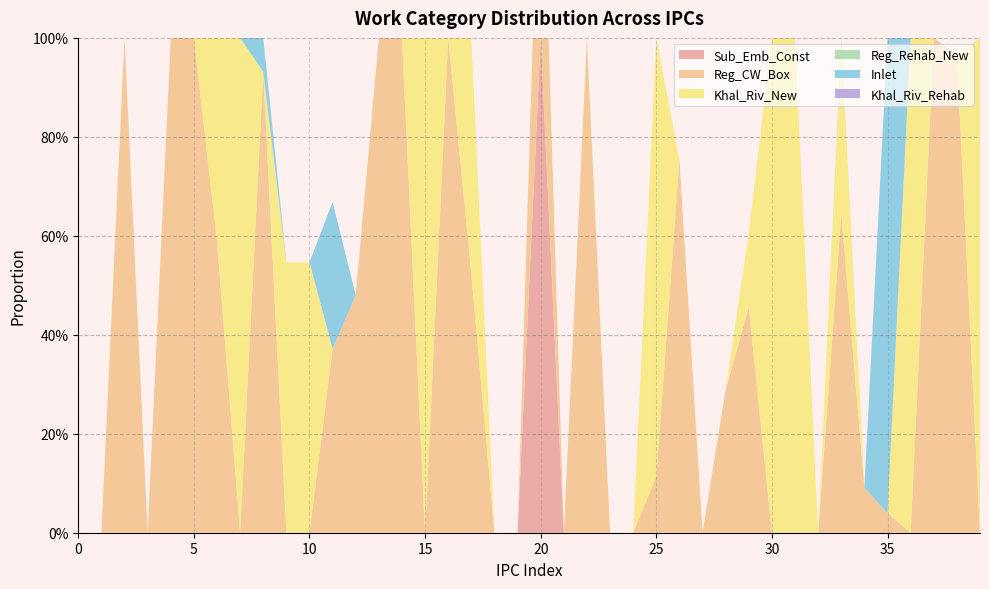

Reading right to left, transcribe all the data shown in this chart.

Sub_Emb_Const: 0.0	0.0	0.0	0.0	0.0	0.0	0.0	0.0	0.0	0.0	0.0	0.0	0.0	0.0	0.0	0.0	0.0	0.0	0.0	1.0	0.0	0.0	0.0	0.0	0.0	0.0	0.0	0.0	0.0	0.0	0.0	0.0	0.0	0.0	0.0	0.0	0.0	0.0	0.0	0.0
Reg_CW_Box: 0.0	1.0	1.0	0.0	0.0	0.1	0.6	0.0	0.0	0.0	0.5	0.3	0.0	0.8	0.1	0.0	0.0	1.0	0.0	0.5	0.0	0.0	0.5	1.0	0.0	1.0	1.0	0.5	0.4	0.0	0.0	0.9	0.0	0.6	1.0	1.0	0.0	1.0	0.0	0.0
Khal_Riv_New: 1.0	0.0	0.0	1.0	0.0	0.0	0.4	0.0	1.0	1.0	0.2	0.0	0.0	0.0	0.9	0.0	0.0	0.0	0.0	0.0	0.0	0.0	0.5	0.0	1.0	0.0	0.0	0.0	0.0	0.5	0.5	0.0	1.0	0.4	0.0	0.0	0.0	0.0	0.0	0.0
Reg_Rehab_New: 0.0	0.0	0.0	0.0	0.0	0.0	0.0	0.0	0.0	0.0	0.0	0.0	0.0	0.0	0.0	0.0	0.0	0.0	0.0	0.0	0.0	0.0	0.0	0.0	0.0	0.0	0.0	0.0	0.0	0.0	0.0	0.0	0.0	0.0	0.0	0.0	0.0	0.0	0.0	0.0
Inlet: 0.0	0.0	0.0	0.0	1.0	0.0	0.0	0.0	0.0	0.0	0.0	0.0	0.0	0.0	0.0	0.0	0.0	0.0	0.0	0.0	0.0	0.0	0.0	0.0	0.0	0.0	0.0	0.0	0.3	0.0	0.0	0.1	0.0	0.0	0.0	0.0	0.0	0.0	0.0	0.0
Khal_Riv_Rehab: 0.0	0.0	0.0	0.0	0.0	0.0	0.0	0.0	0.0	0.0	0.0	0.0	0.0	0.0	0.0	0.0	0.0	0.0	0.0	0.0	0.0	0.0	0.0	0.0	0.0	0.0	0.0	0.0	0.0	0.0	0.0	0.0	0.0	0.0	0.0	0.0	0.0	0.0	0.0	0.0